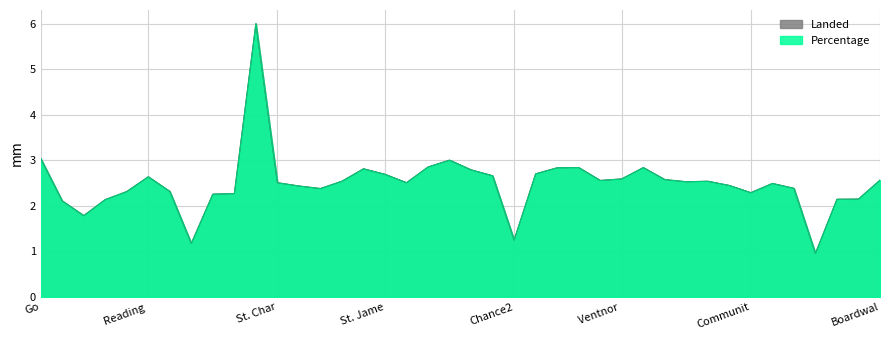

What is the label of the 10th point from the left?

Connecticut Avenue